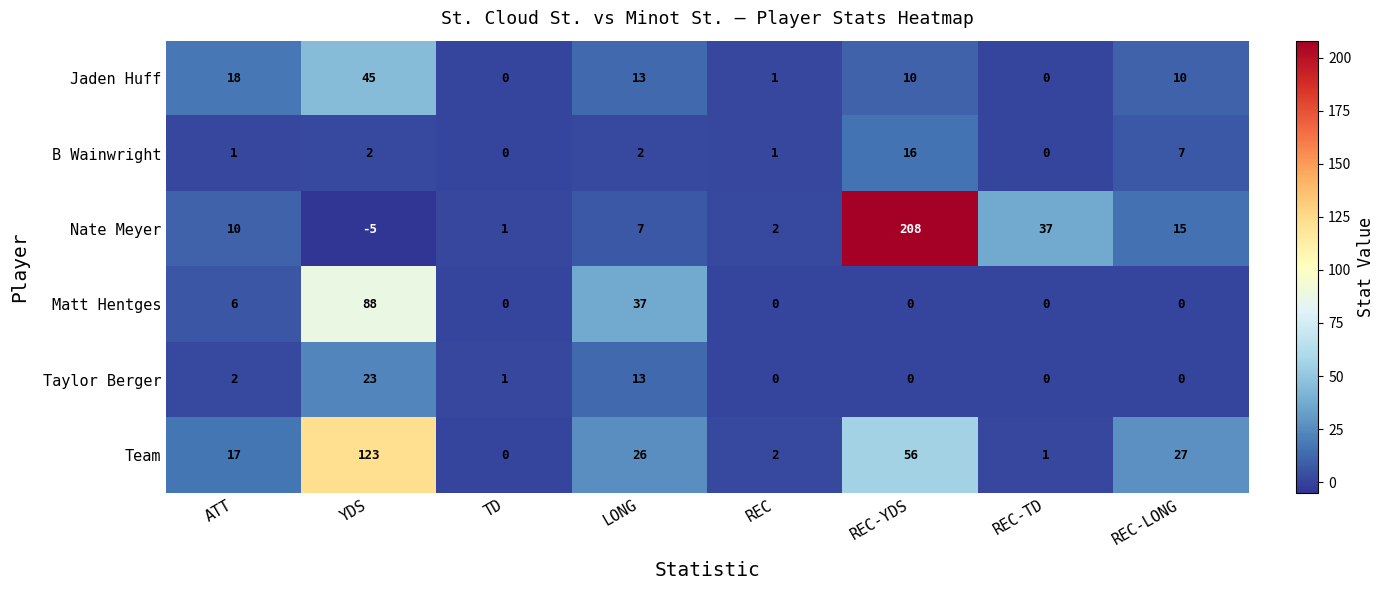

Where is Team nearest to the value 61?

REC-YDS